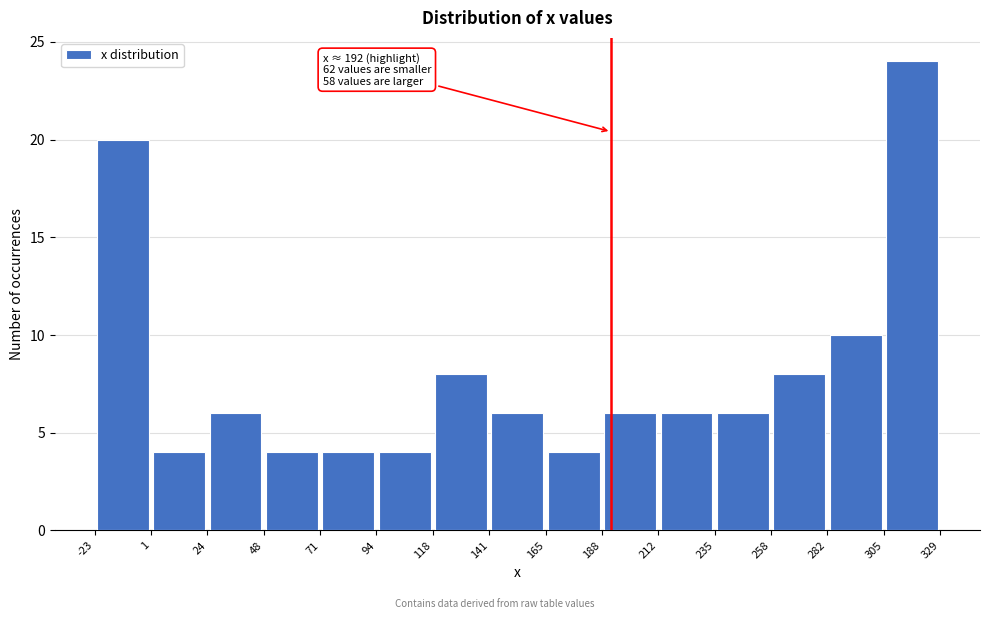

Over which range of the x-axis is the bar tallest?

305 to 329